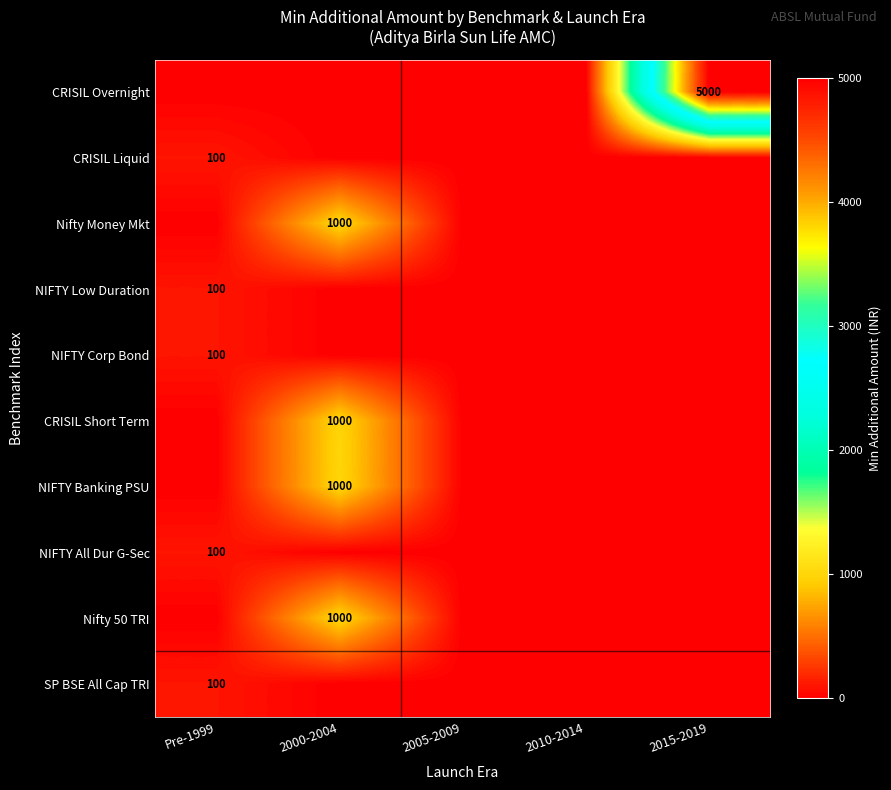

True or false: NIFTY Low Duration has a value of 100 at Pre-1999.

True